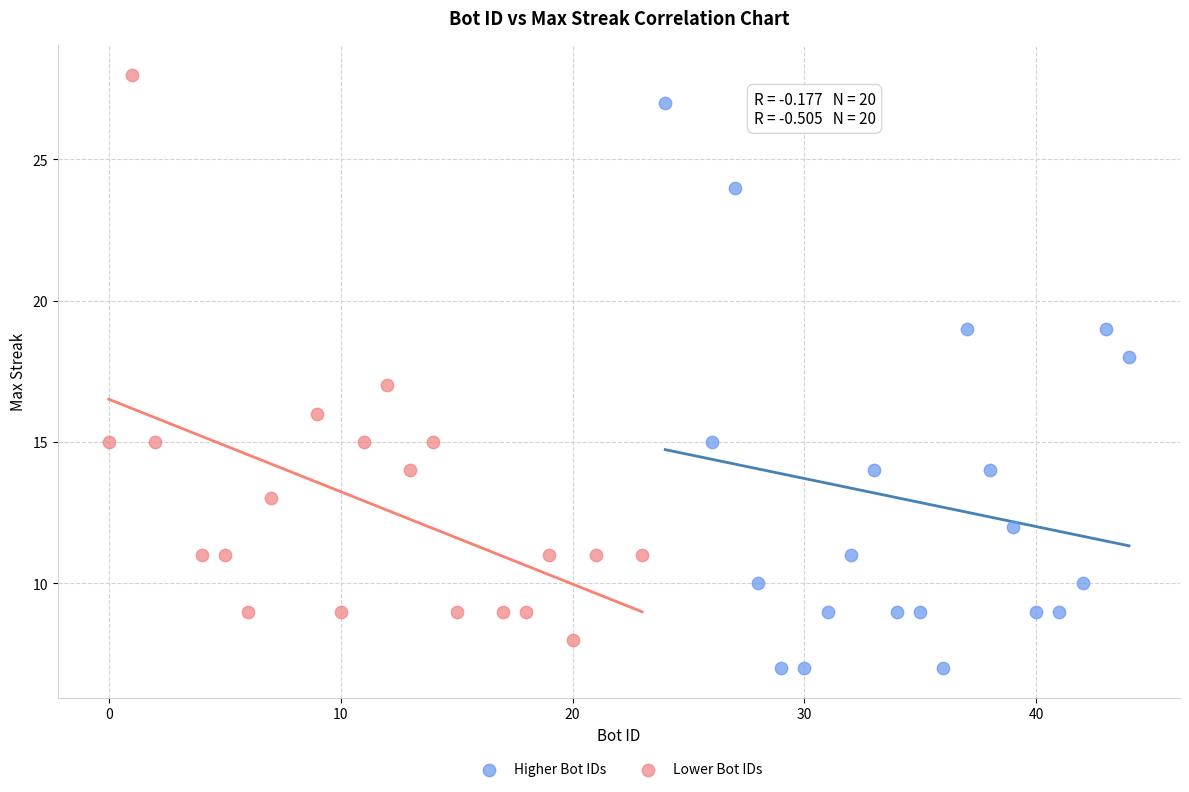

Which series contains the highest Y value?

Lower Bot IDs